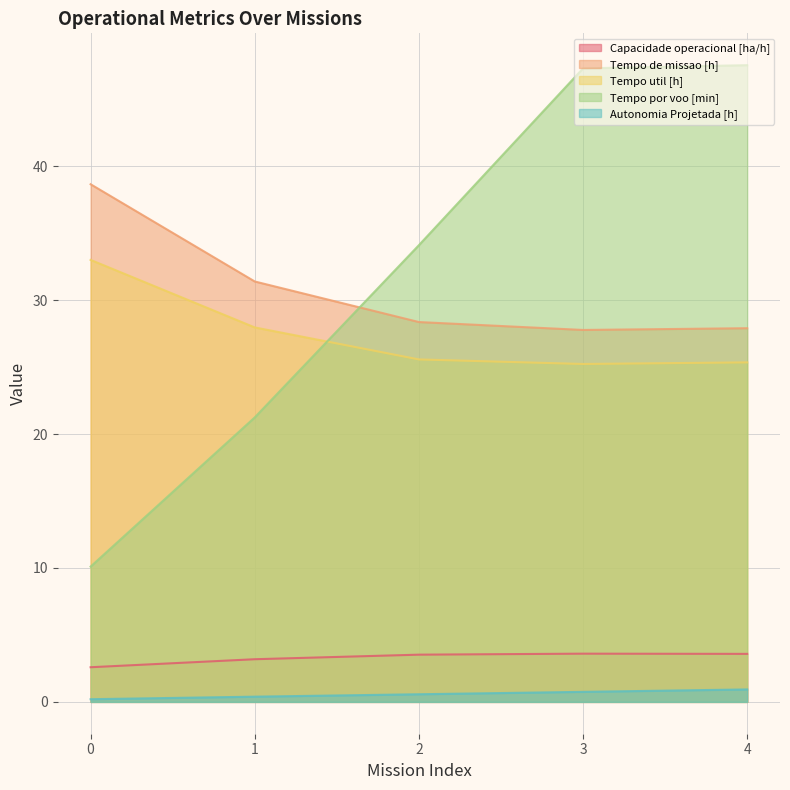

At 4, list the series in order from largest to smallest.

Tempo por voo [min], Tempo de missao [h], Tempo util [h], Capacidade operacional [ha/h], Autonomia Projetada [h]